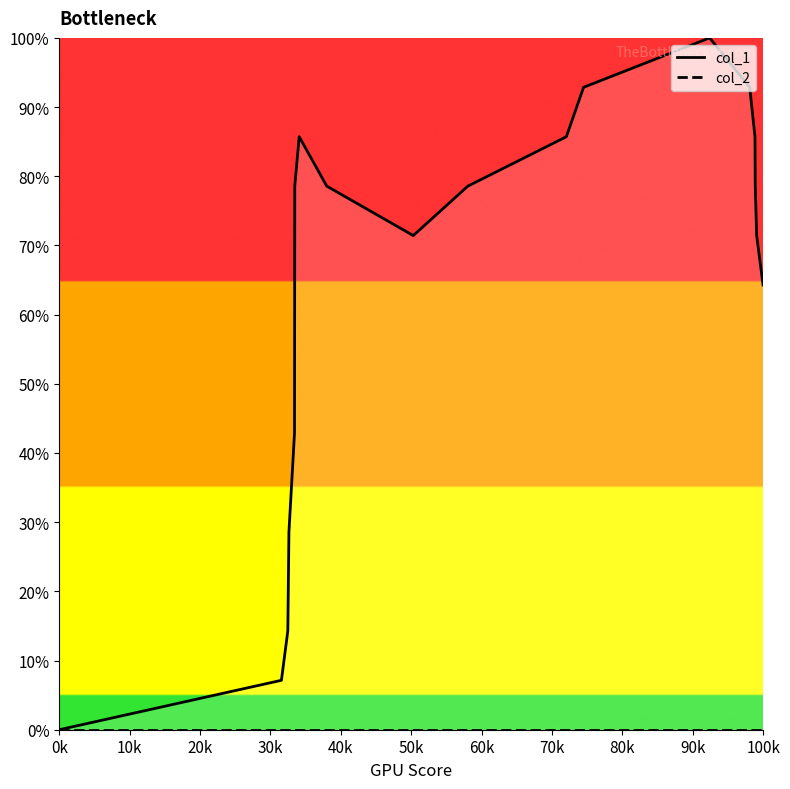

What is the label of the 2nd point from the left?

10k